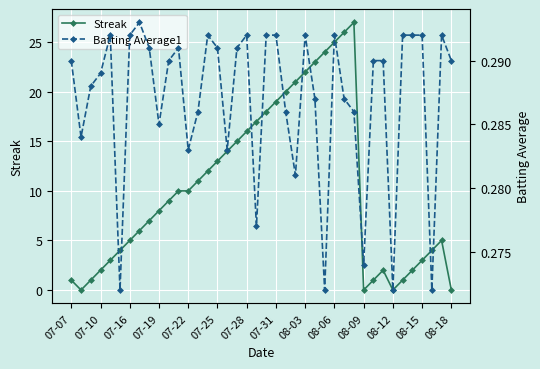

After their last crossing, which series has the higher values: Streak or Batting Average1?

Batting Average1